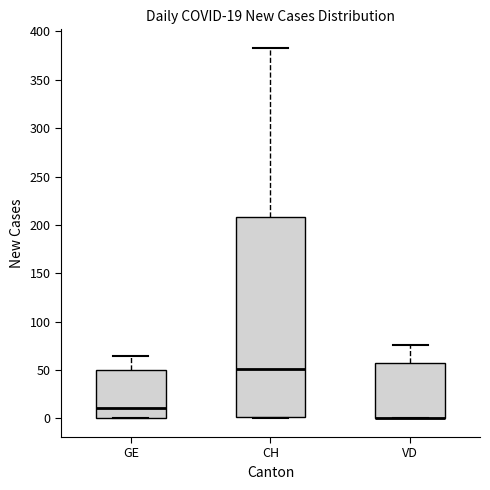

Comparing the boxes themselves (not the whiskers), which one is the tallest?

CH